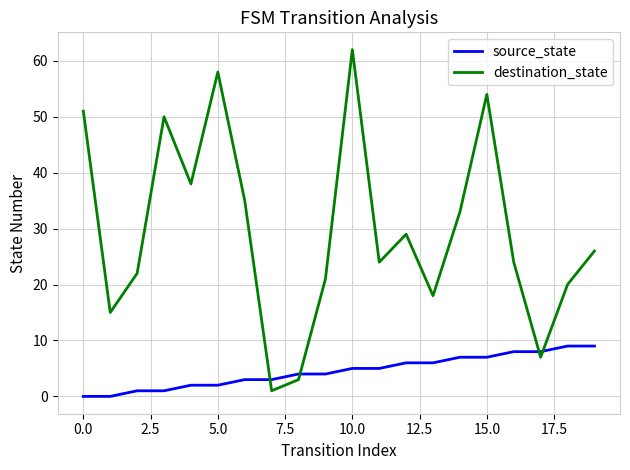

Reading left to right, extract all data points from this chart.

source_state: 0	0	1	1	2	2	3	3	4	4	5	5	6	6	7	7	8	8	9	9
destination_state: 51	15	22	50	38	58	35	1	3	21	62	24	29	18	33	54	24	7	20	26